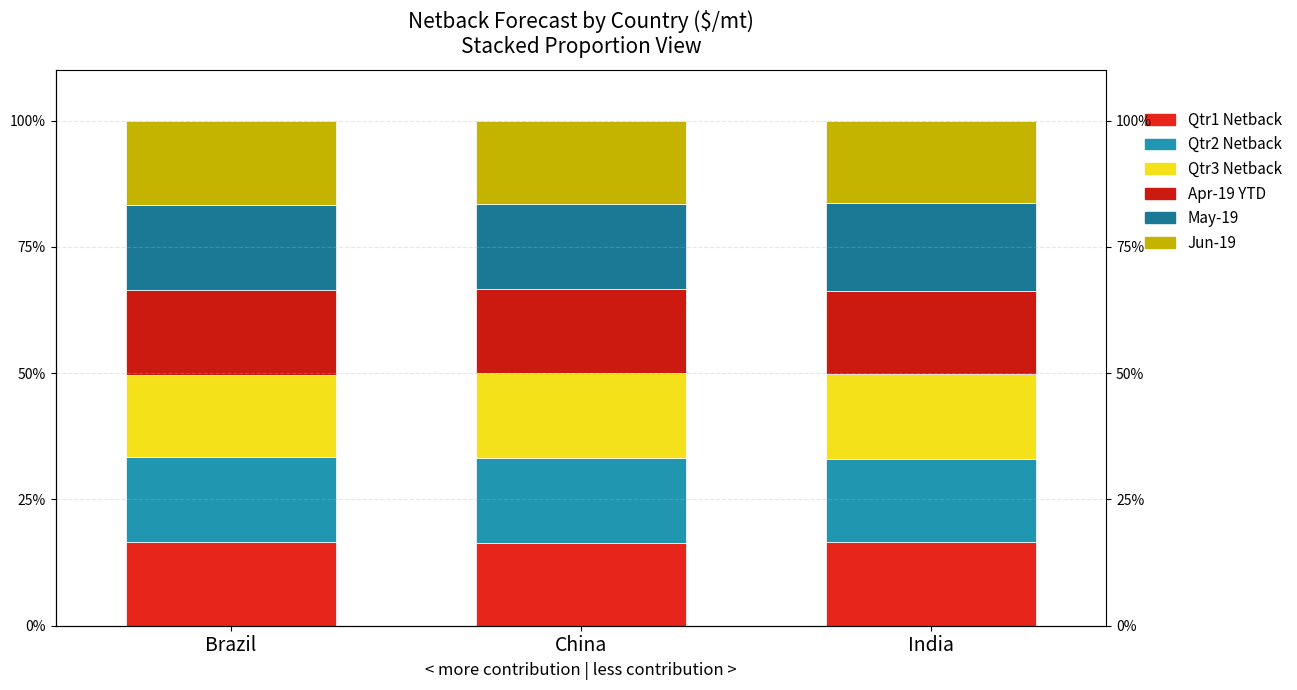

Reading left to right, what are all the values shown in this chart?

Qtr1 2019 Netback: Brazil=16.7	China=16.3	India=16.5
Qtr2 2019 Netback: Brazil=16.8	China=16.9	India=16.5
Qtr3 2019 Netback: Brazil=16.3	China=16.9	India=16.8
Apr-19 YTD Netback: Brazil=16.7	China=16.5	India=16.5
May-19 Netback: Brazil=16.9	China=16.9	India=17.4
Jun-19 Netback: Brazil=16.7	China=16.5	India=16.2